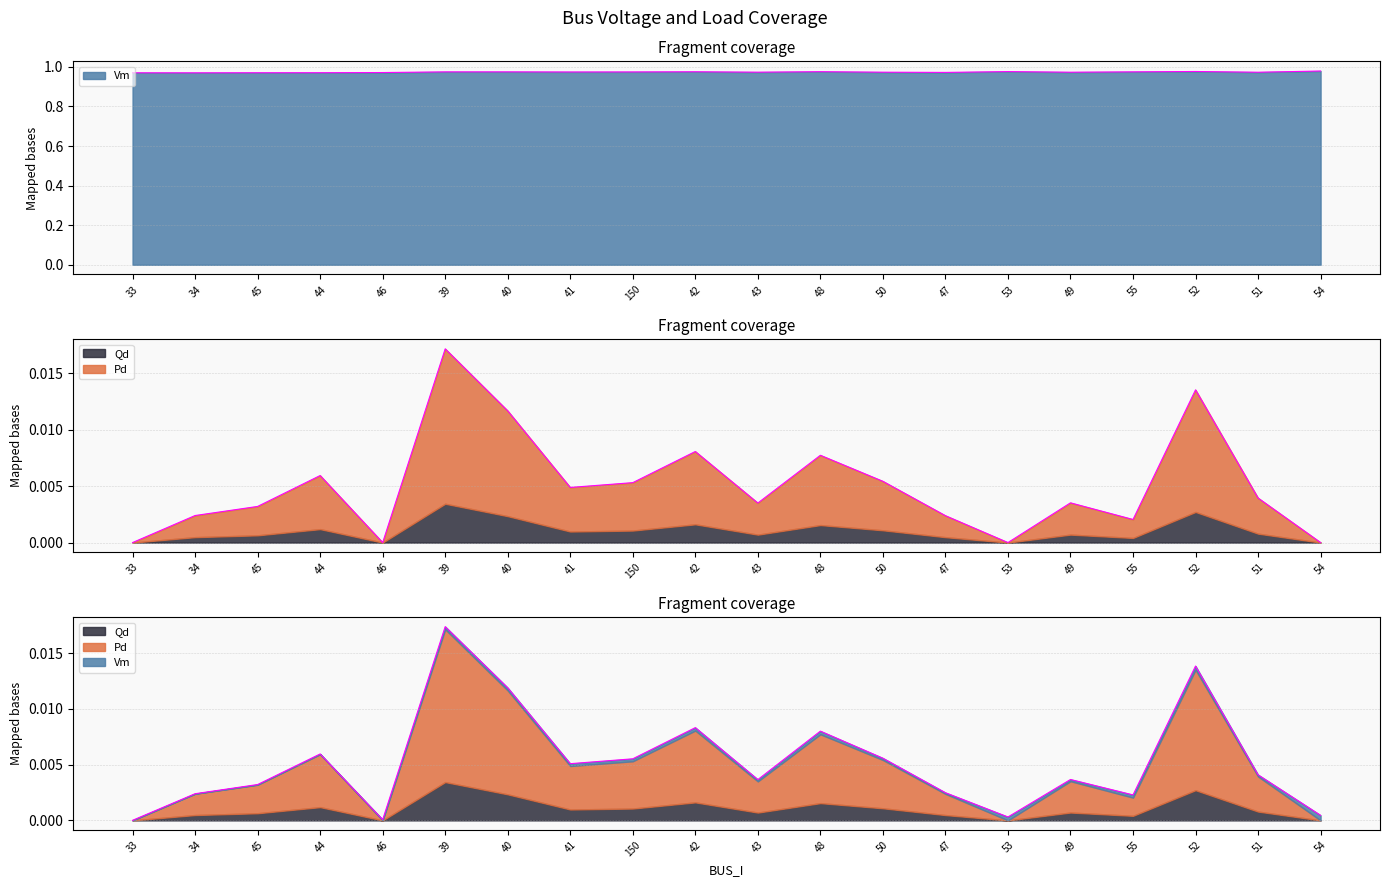

What are all the series names shown in the legend?

Vm, Pd, Qd